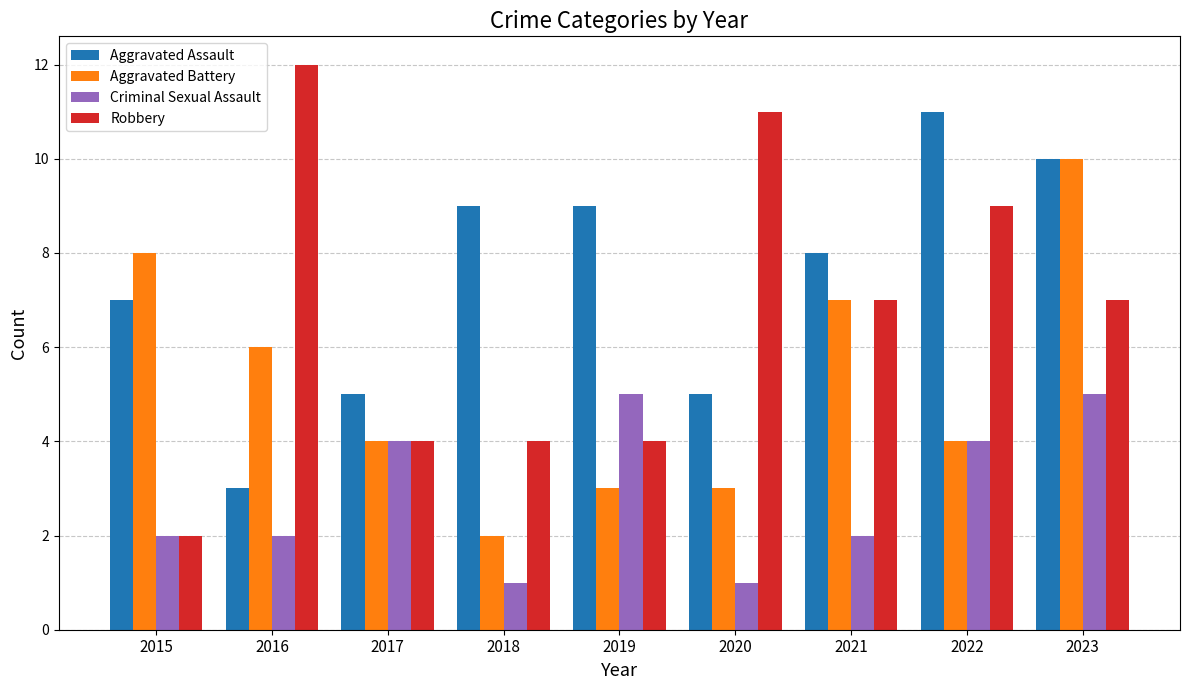

At which label does Aggravated Battery reach its peak?

2023